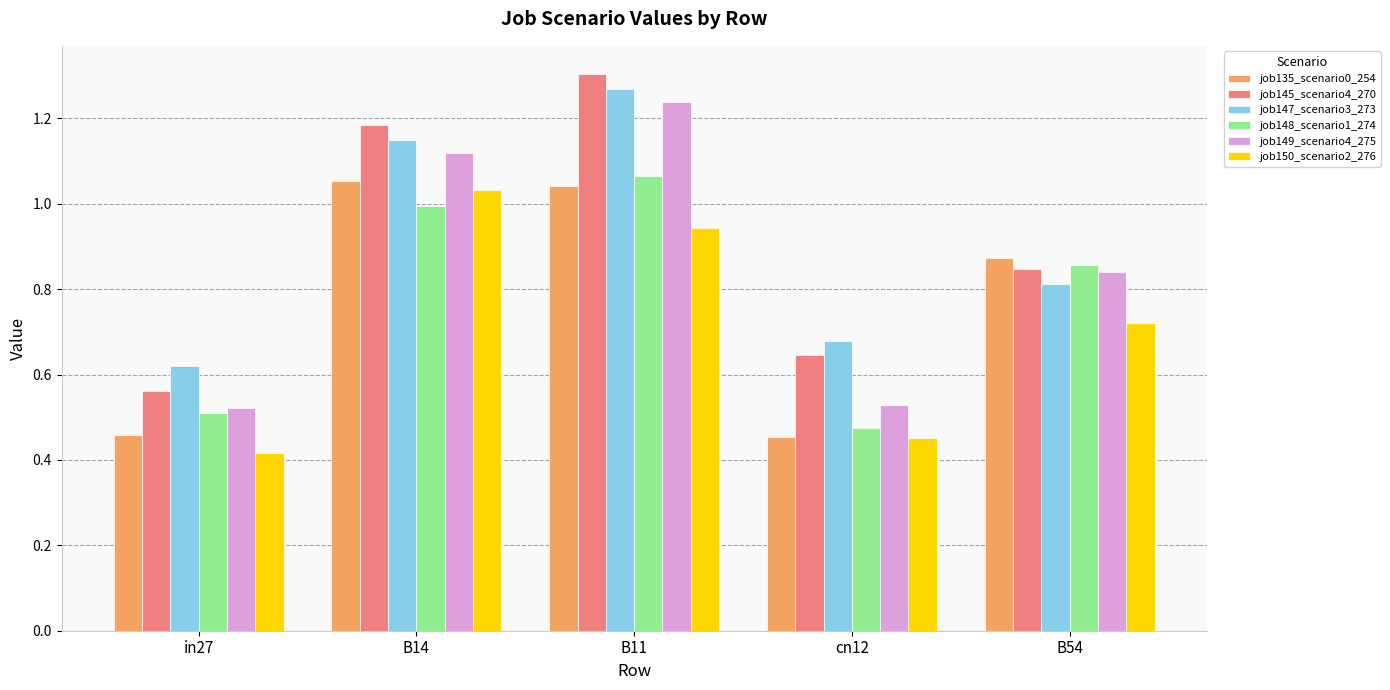

True or false: job135_scenario0_254 has a value of 0.1 at cn12.

False